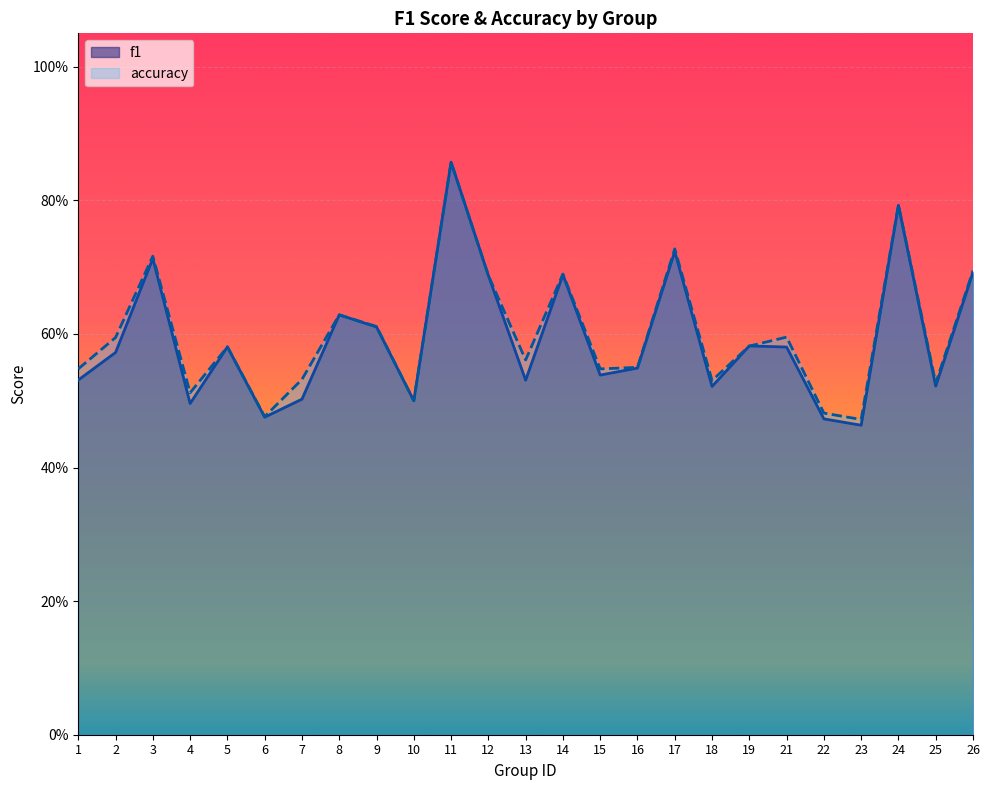

Which series ends up on top after the final intersection of f1 and accuracy?

accuracy